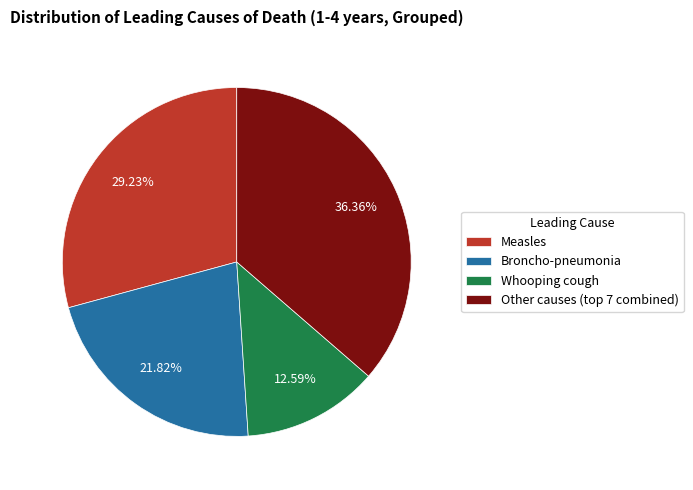

Between Whooping cough and Measles, which is larger?

Measles